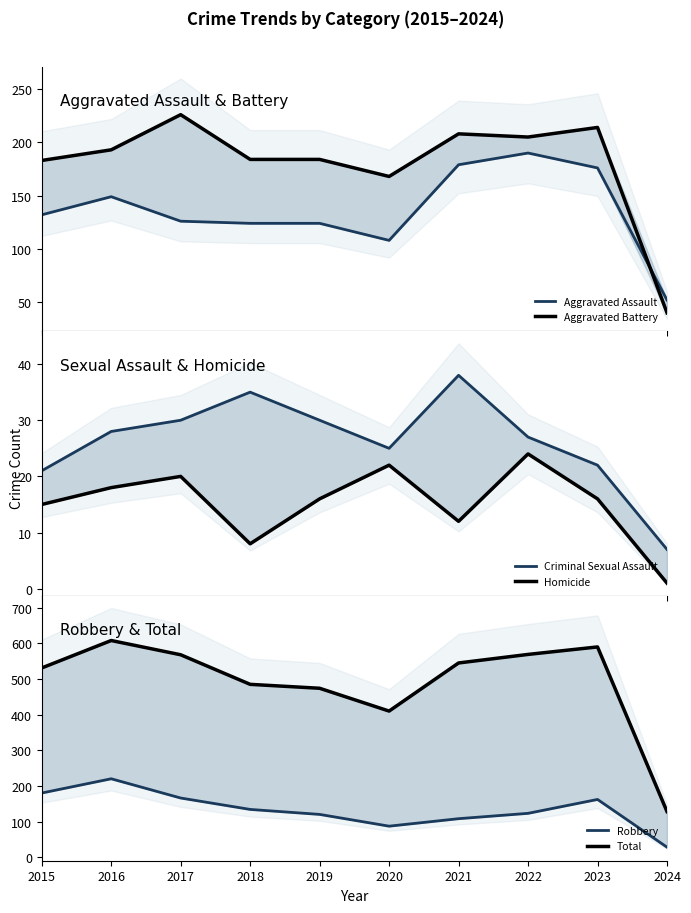

At how many categories does at least one series exceed 344?

9